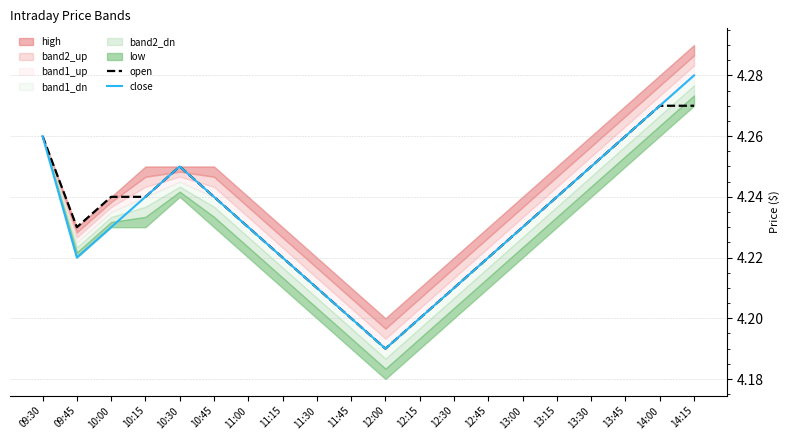

Is it true that close equals 1.3 at 10:15?

False